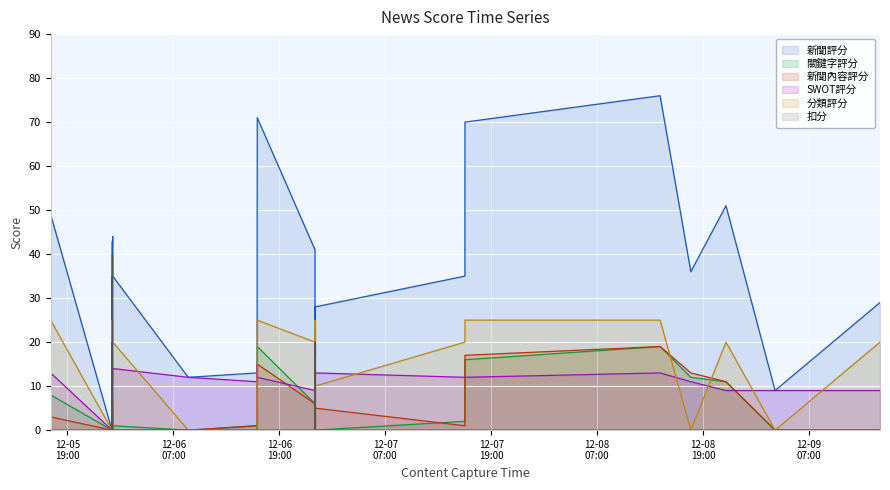

Does the chart display data point markers on the line(s)?

No